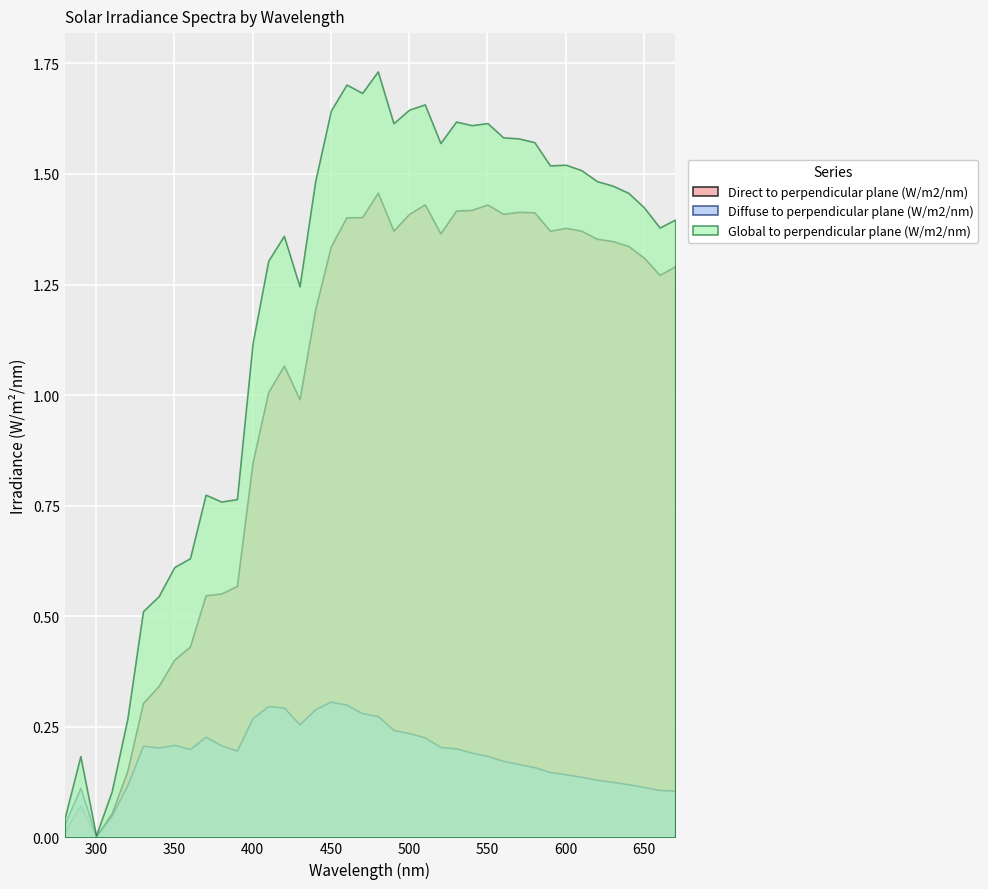

At which category does the chart reach its minimum across all series?

300